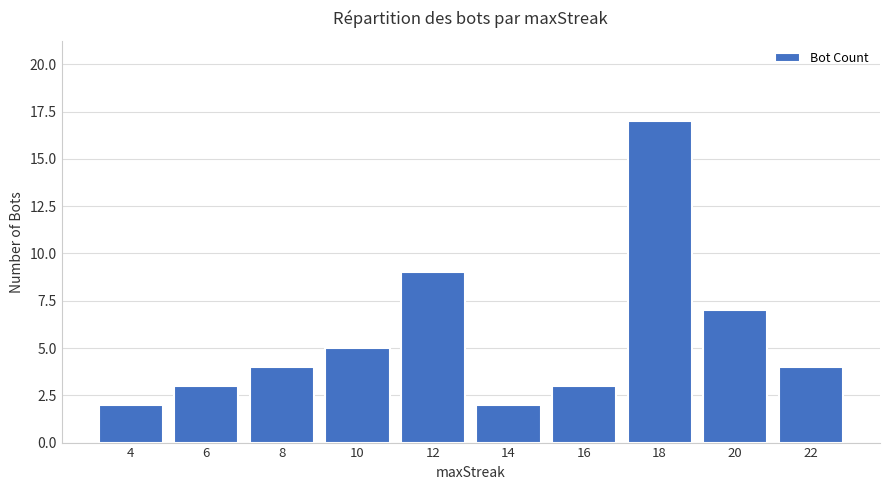

The value at 16 is 4. True or false?

False